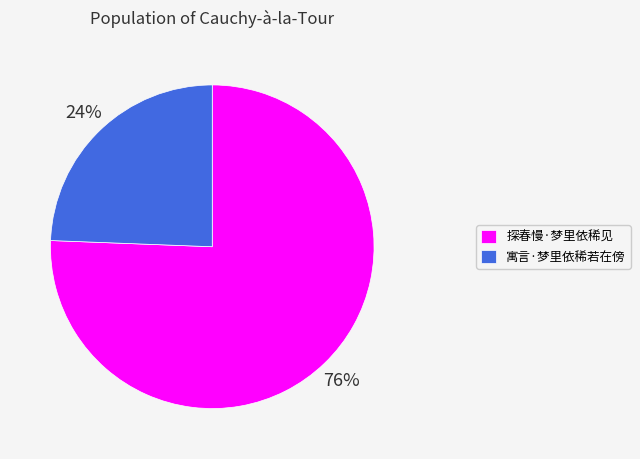

Is it true that 寓言·梦里依稀若在傍 is 24% of the pie?

True